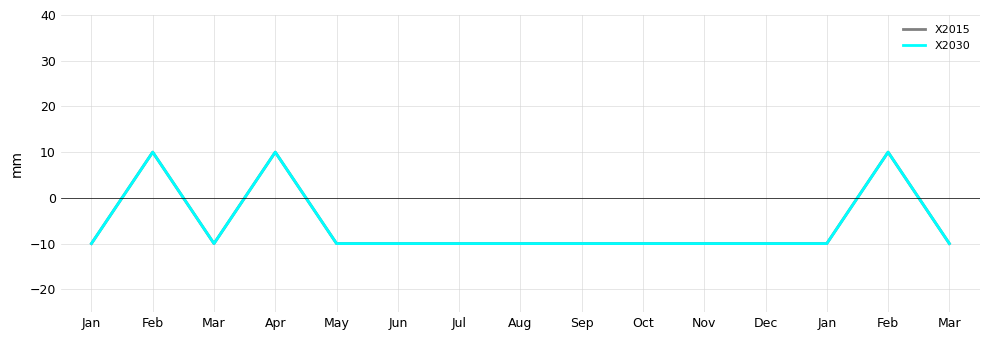

Which series has the largest total across all categories?

X2015